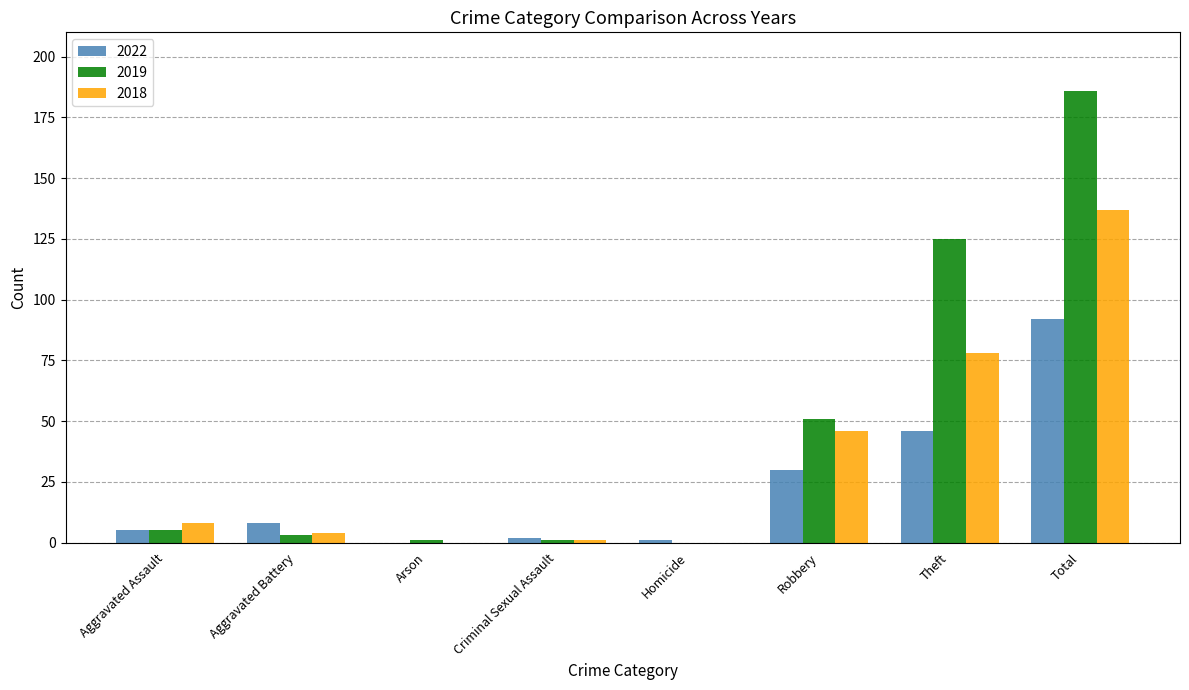

How many positive values does the 2022 series have?

7